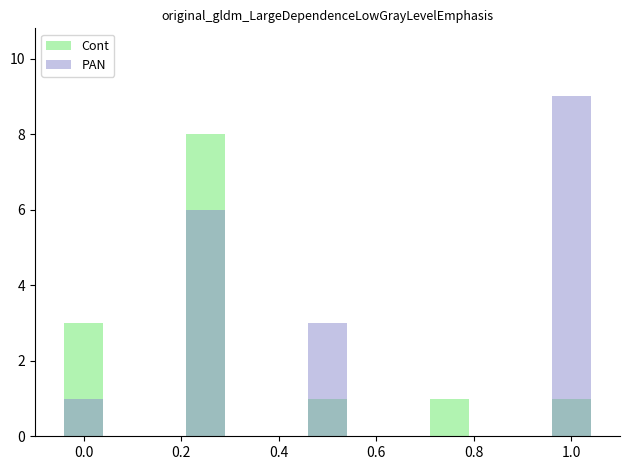

What is the sum of the PAN values at 0.8 and 0.2?

6